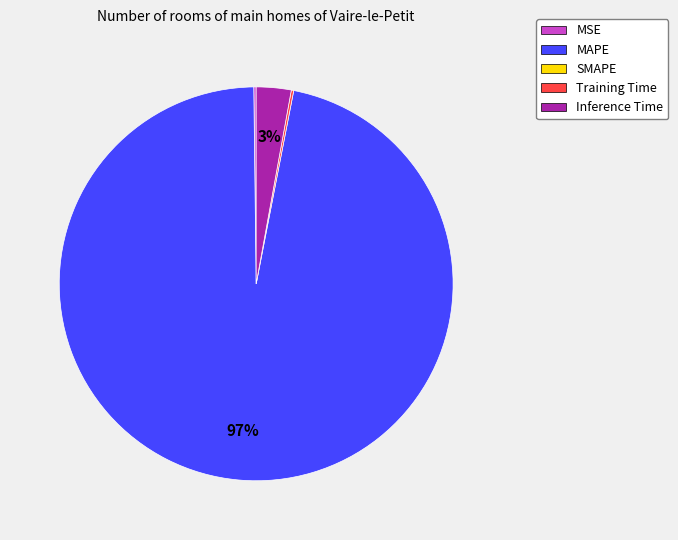

To the nearest percent, what is the average slice percentage?

25%